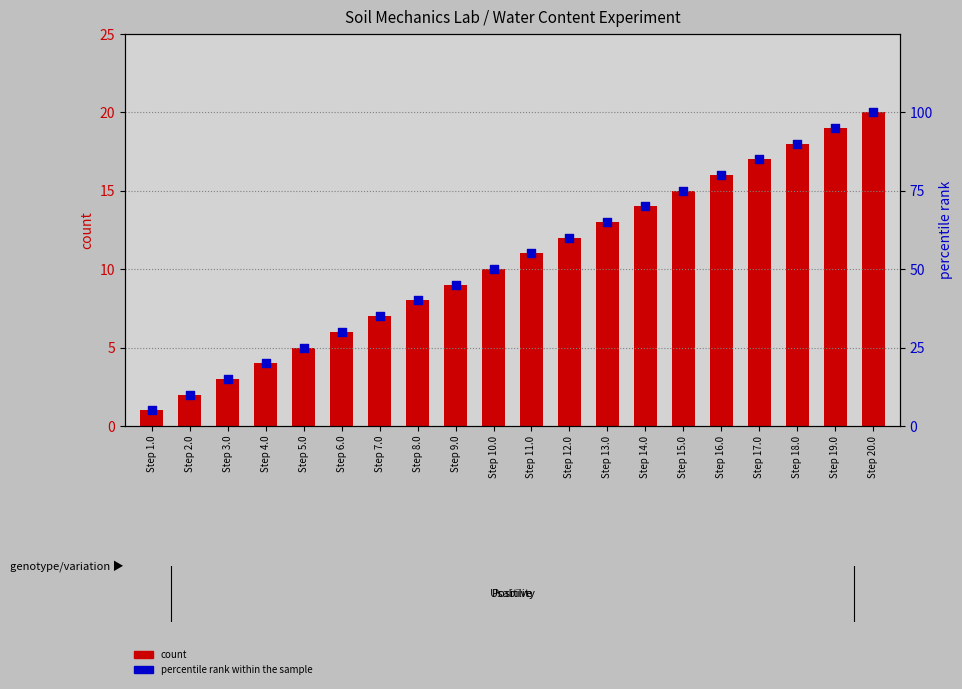

What are all the series names shown in the legend?

count, percentile rank within the sample